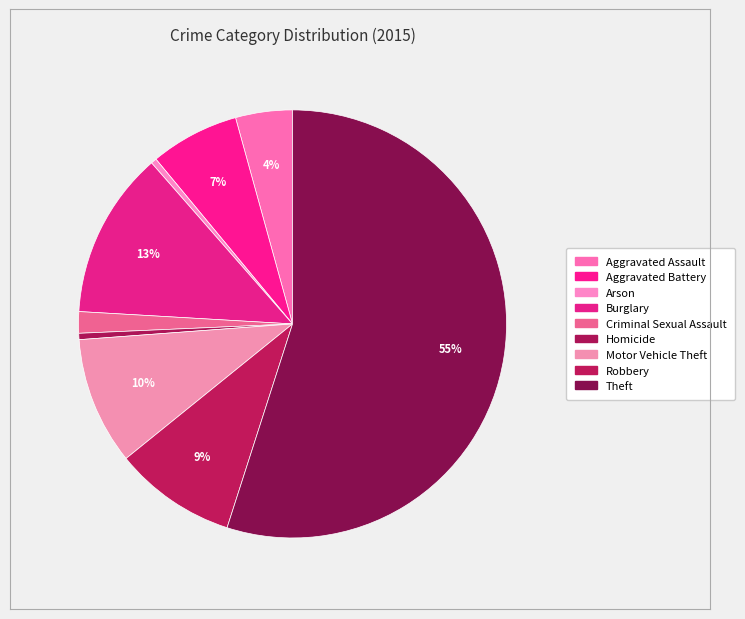

How much of the chart is everything except Aggravated Assault?

95.7%